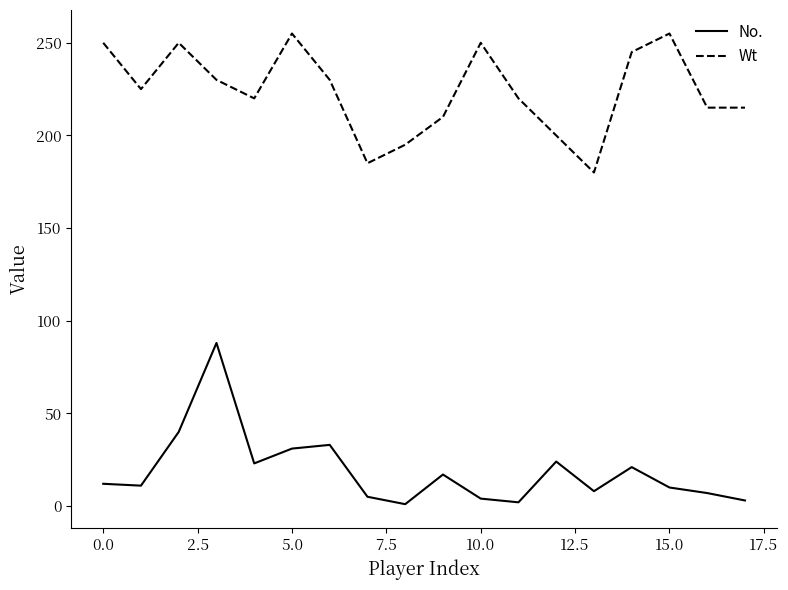

Which series has the largest total across all categories?

Wt